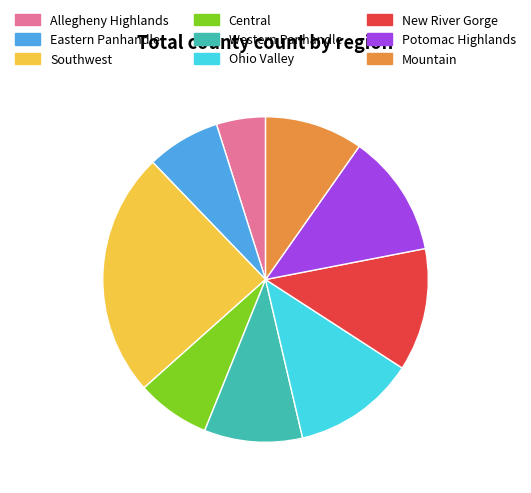

Between Eastern Panhandle and Mountain, which is larger?

Mountain